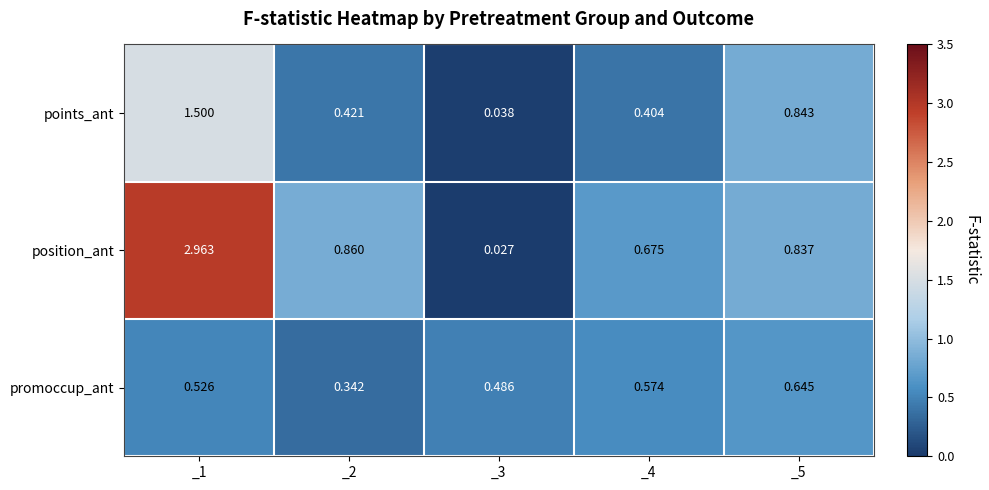

Which series has the largest total across all categories?

position_ant